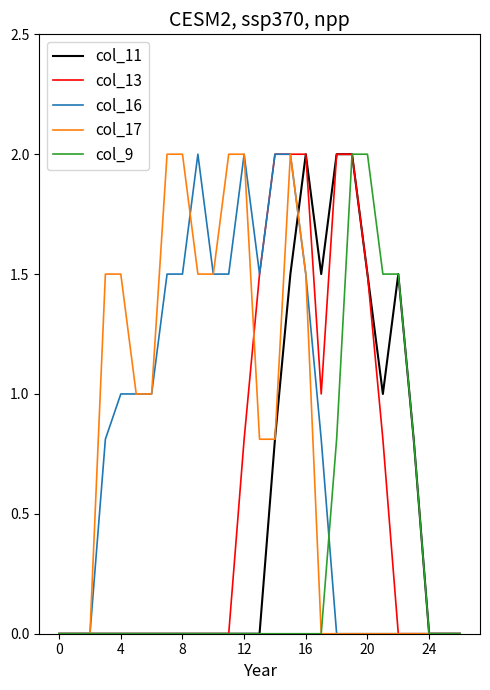

Where do col_17 and col_11 first cross each other?

15 and 16